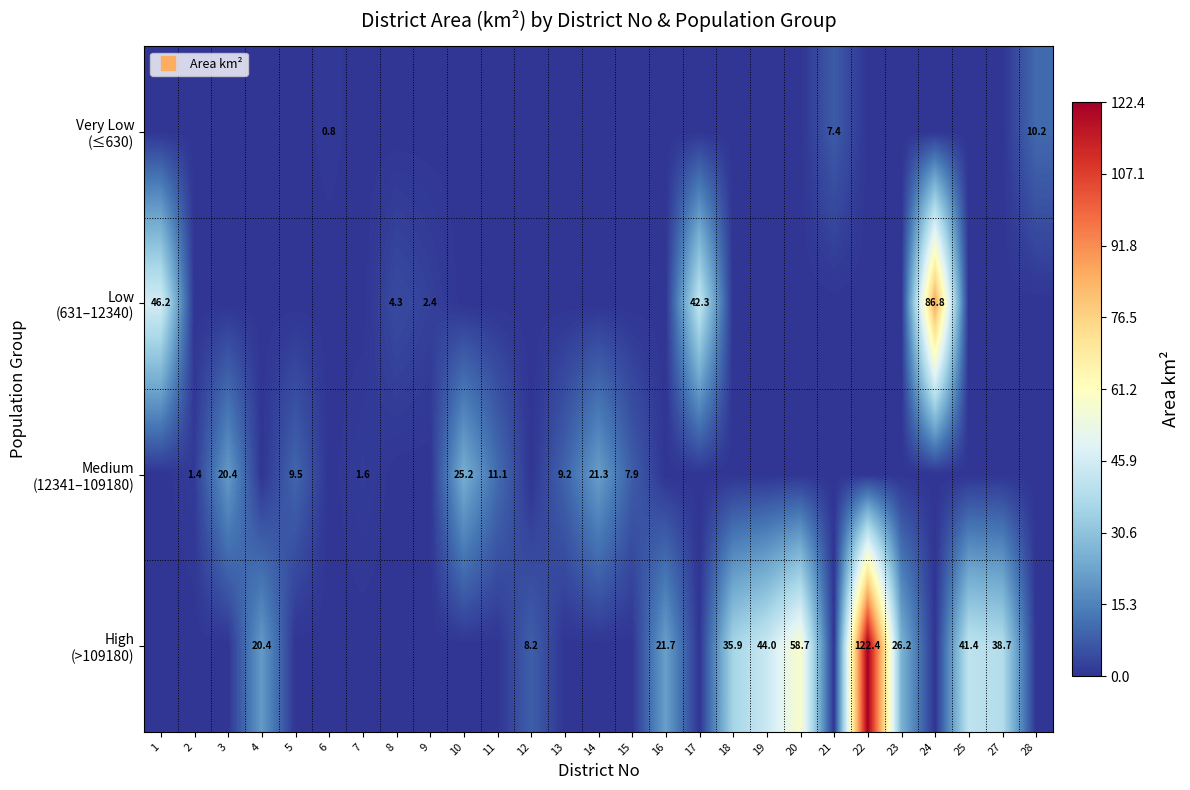

Which category has the lowest value across all series?

1